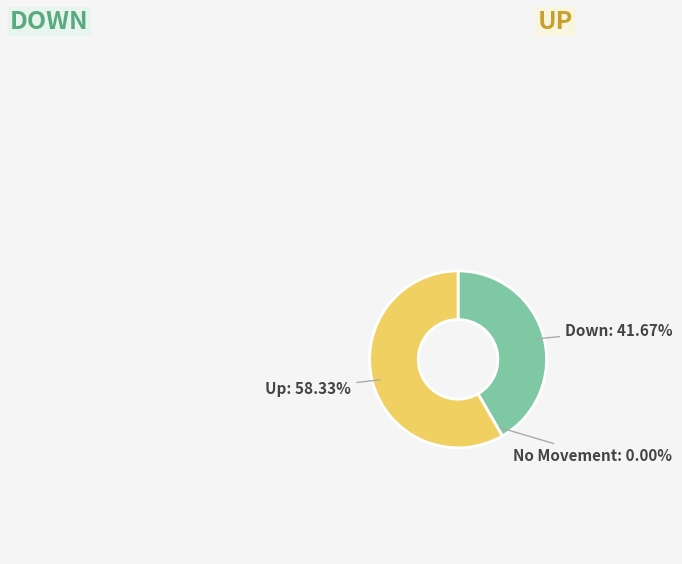

What percentage is the down slice, to the nearest percent?

42%